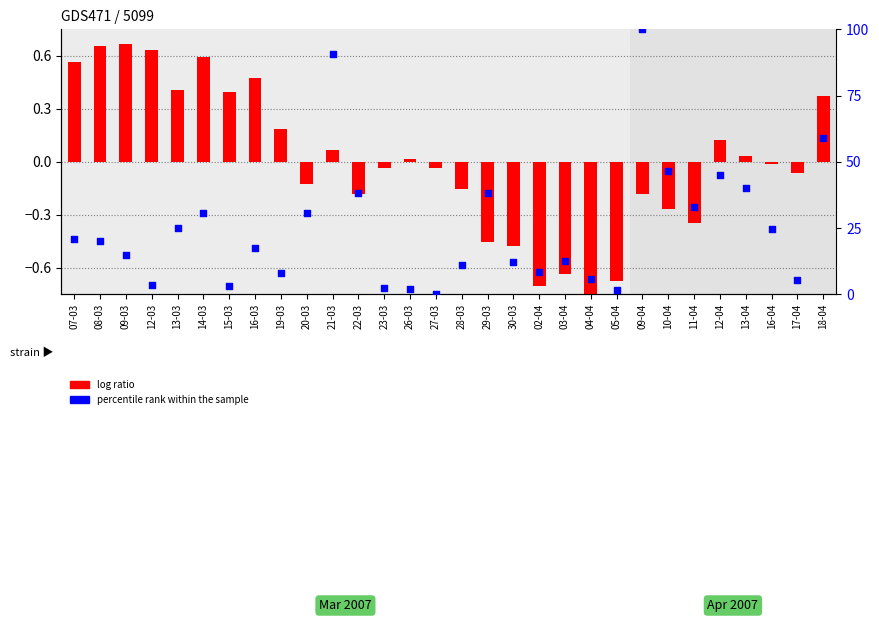

Which series has the largest total across all categories?

percentile rank within the sample